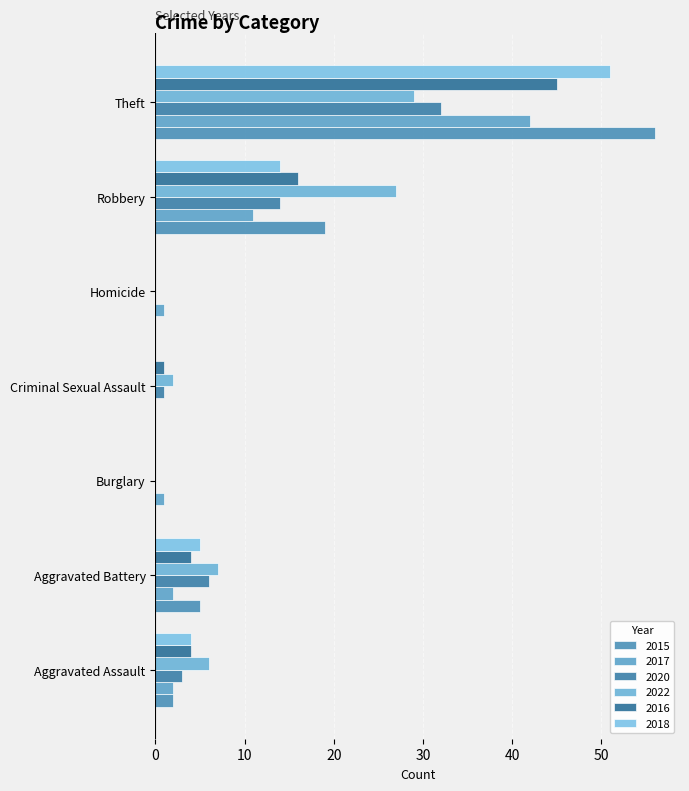

What is the difference between the 2020 values at Aggravated Assault and Homicide?

3